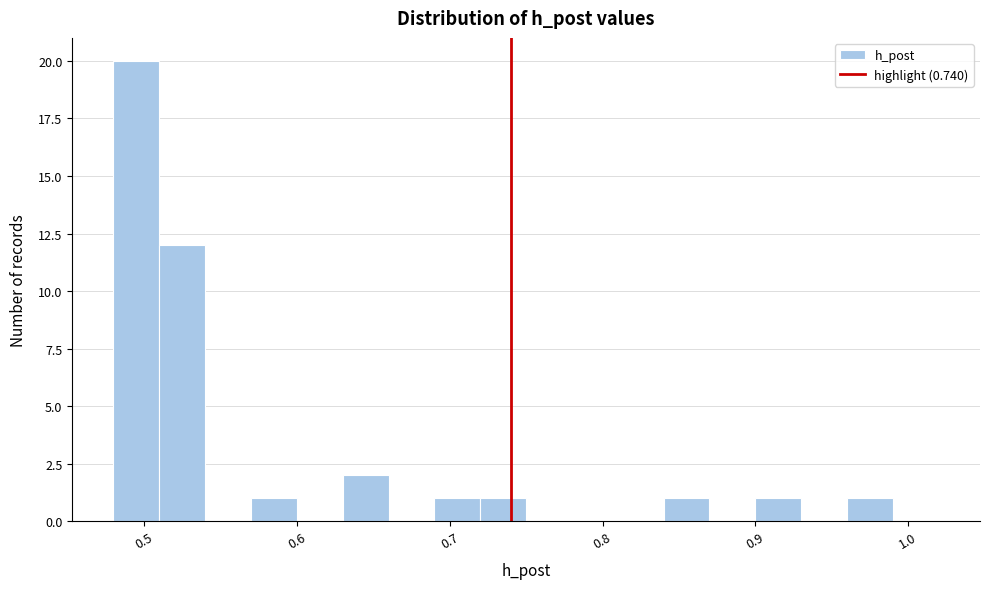

Read against the x-axis, roughly where is the centre of the tallest bar?

0.50